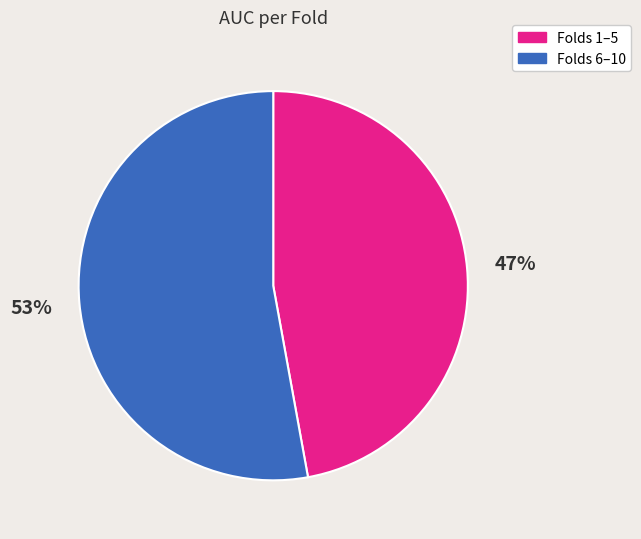

Is there any slice that represents more than half of the pie?

Yes